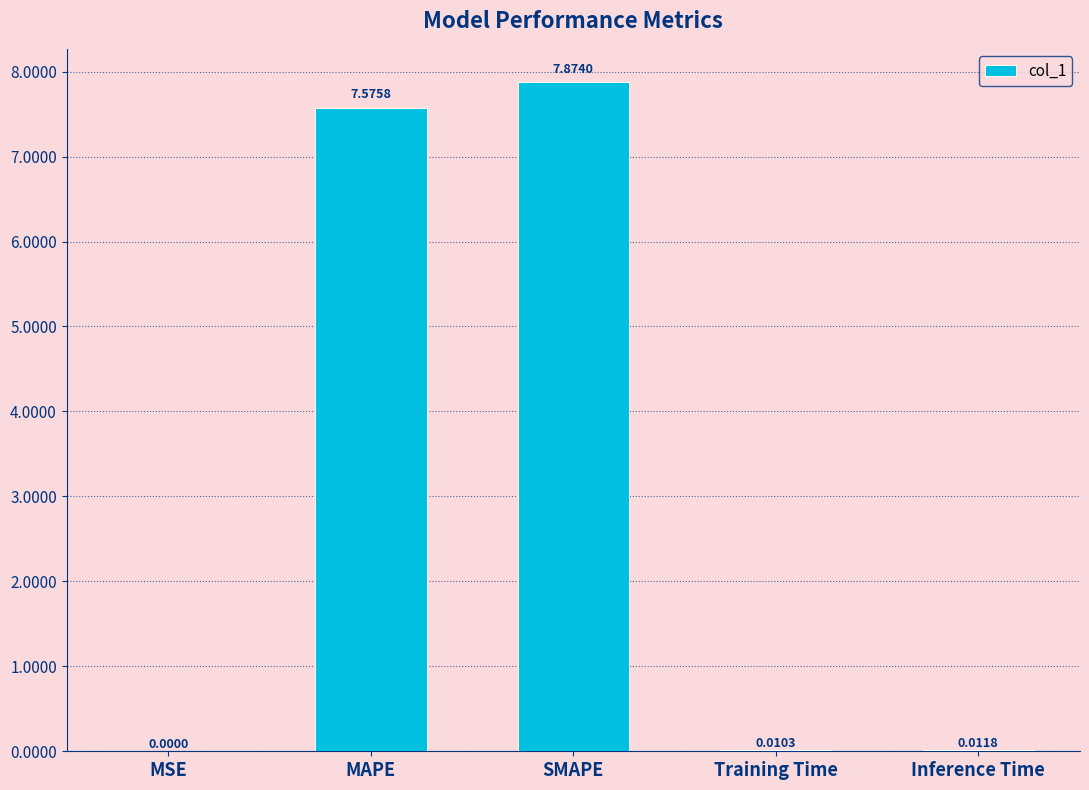

What is the change in value from SMAPE to Training Time?

-7.9